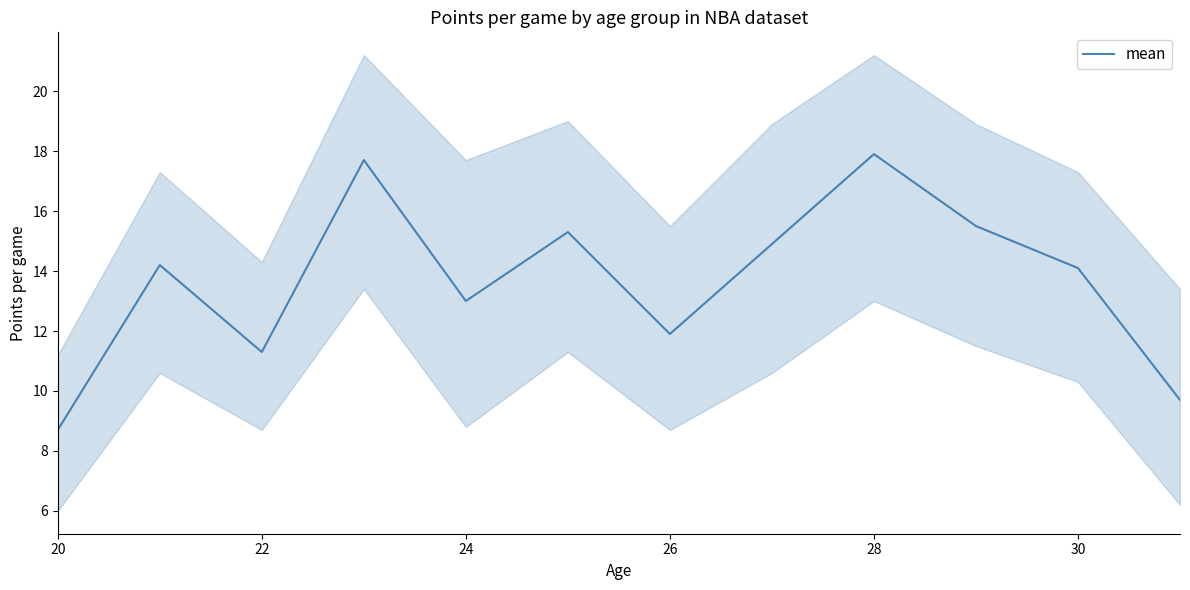

The mean series shows 6.9 at 26. True or false?

False